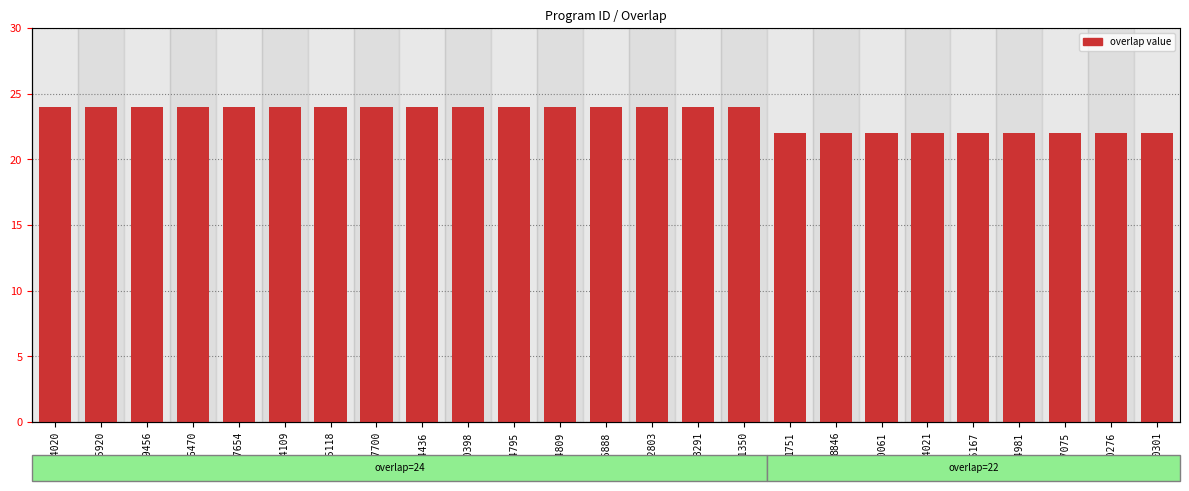

What is the ratio of the value at 8846 to the value at 278291?

0.9